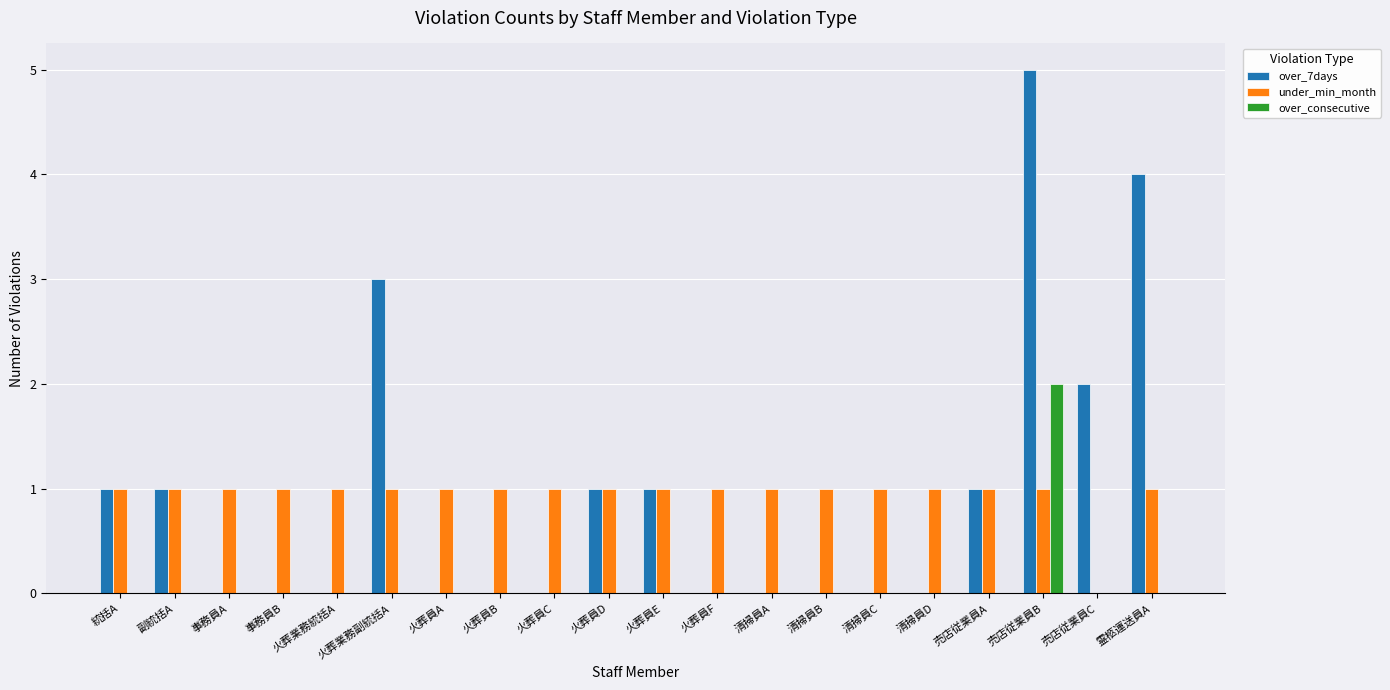

At which category is the sum across all series the highest?

売店従業員B